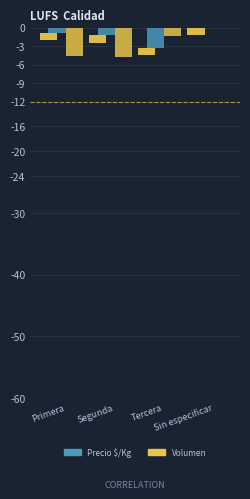

List the series in order of their peak value, lowest first.

Precio $/Kg, Volumen